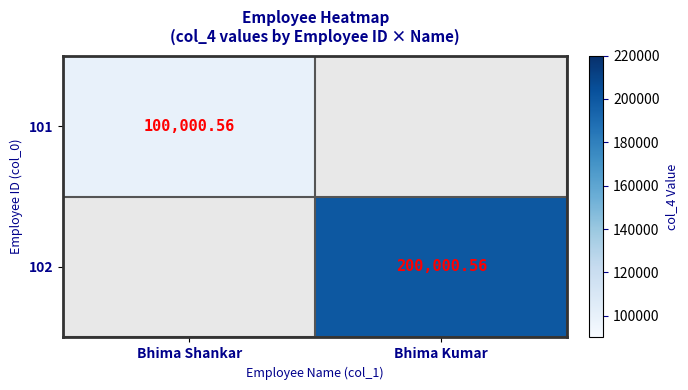

Is it true that 102 equals 200000.6 at Bhima Kumar?

True